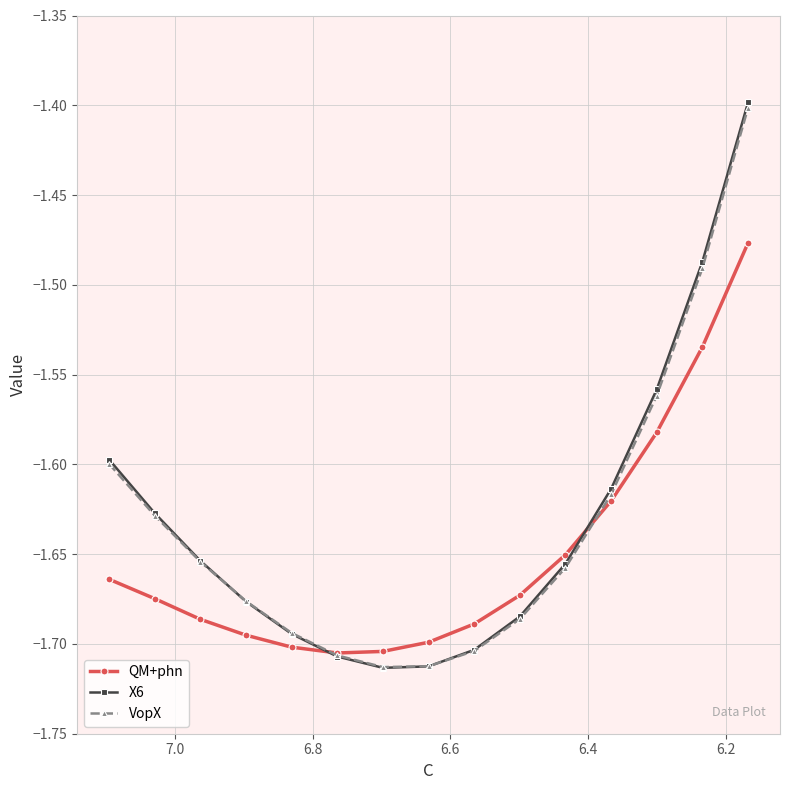

Reading left to right, what are all the values shown in this chart?

QM+phn: -1.7	-1.7	-1.7	-1.7	-1.7	-1.7	-1.7	-1.7	-1.7	-1.7	-1.7	-1.6	-1.6	-1.5	-1.5
X6: -1.6	-1.6	-1.7	-1.7	-1.7	-1.7	-1.7	-1.7	-1.7	-1.7	-1.7	-1.6	-1.6	-1.5	-1.4
VopX: -1.6	-1.6	-1.7	-1.7	-1.7	-1.7	-1.7	-1.7	-1.7	-1.7	-1.7	-1.6	-1.6	-1.5	-1.4